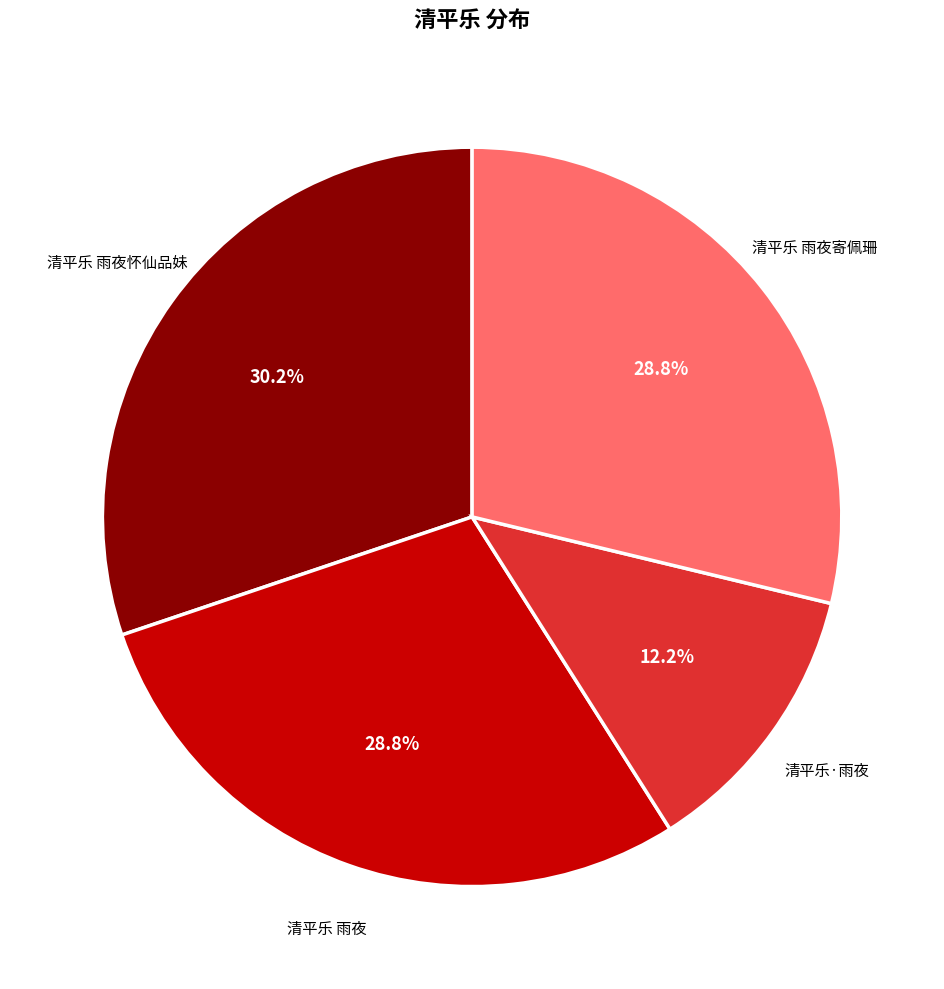

Does any single category account for the majority?

No